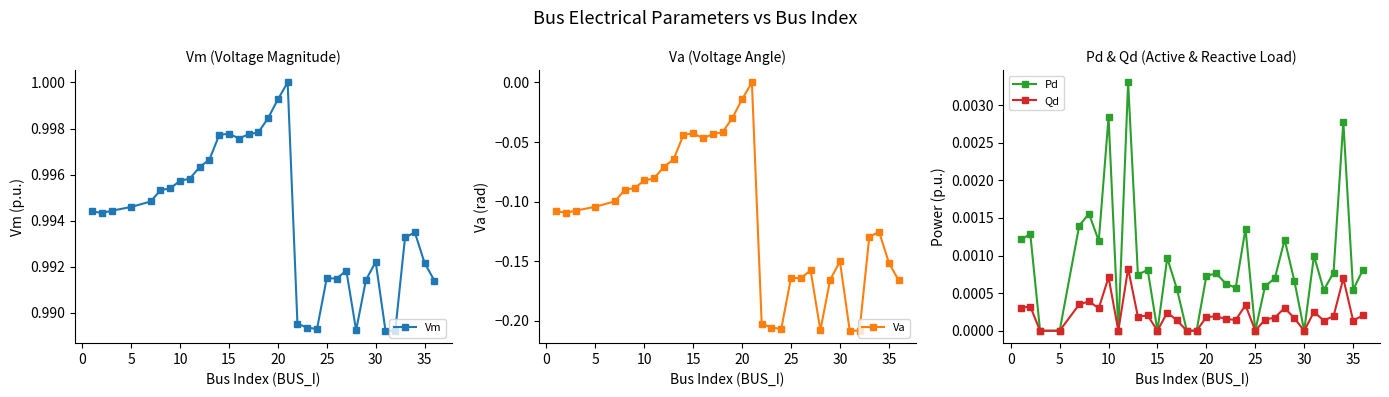

Is it true that Va equals -0.1 at 10?

False